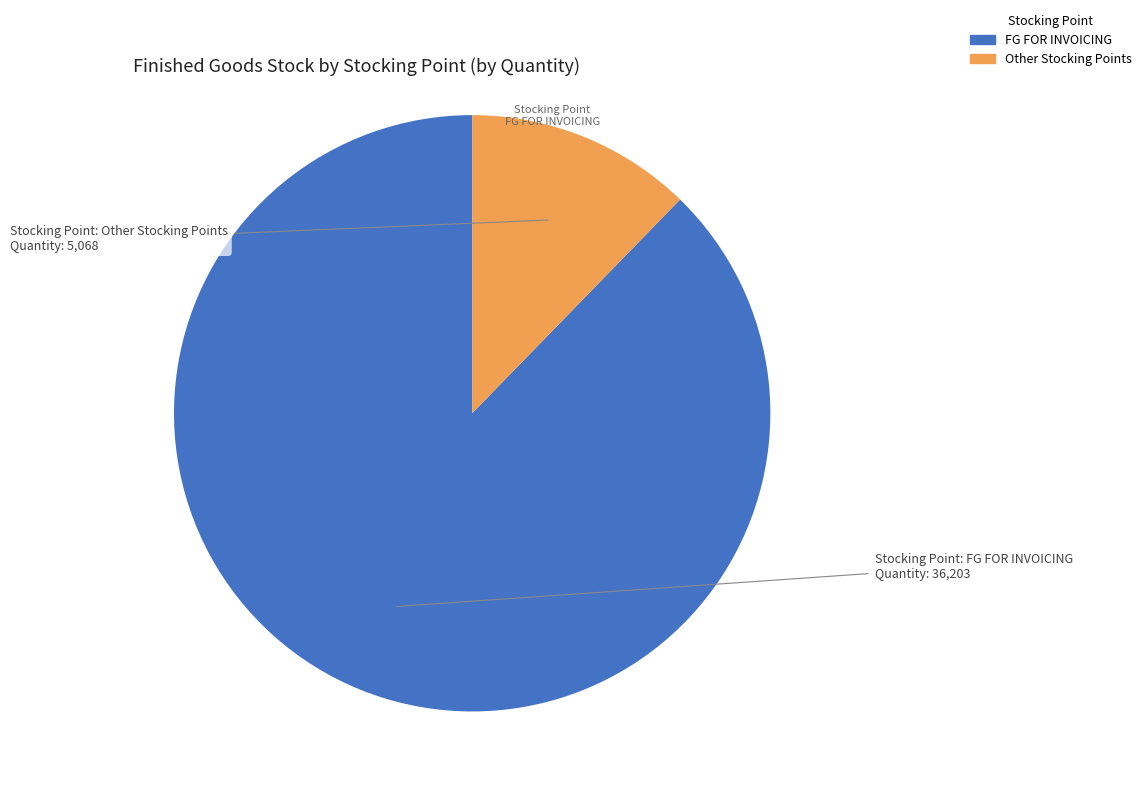

Which category has the biggest portion of the pie?

FG FOR INVOICING